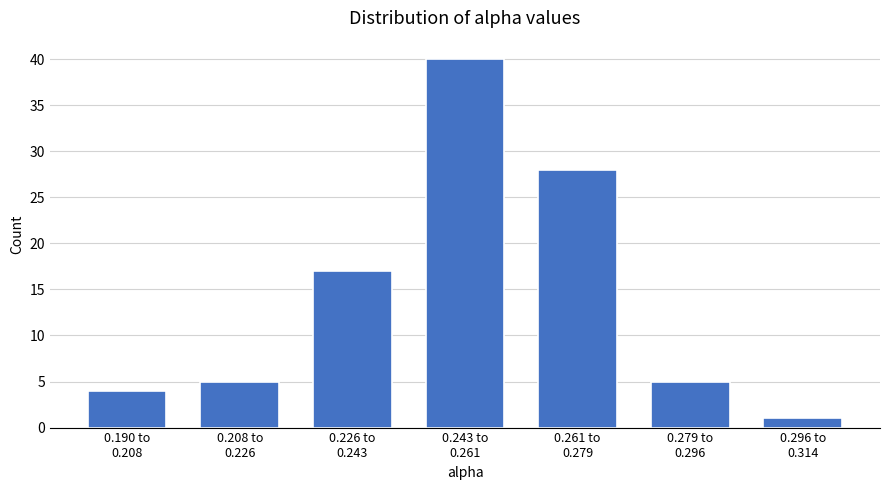

Reading left to right, list all the values displayed in this chart.

4	5	17	40	28	5	1